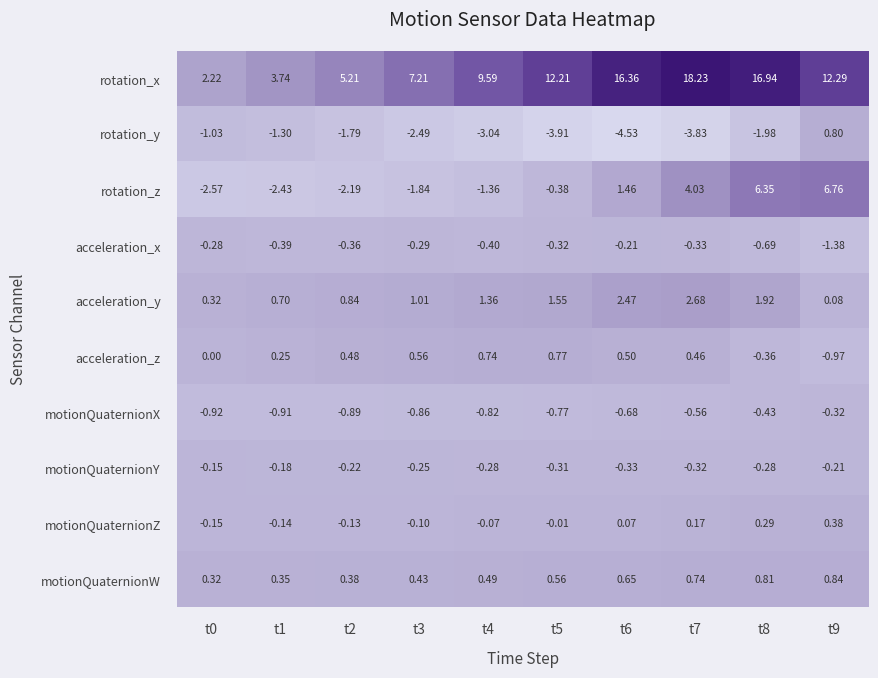

Which series has the largest total across all categories?

rotation_x